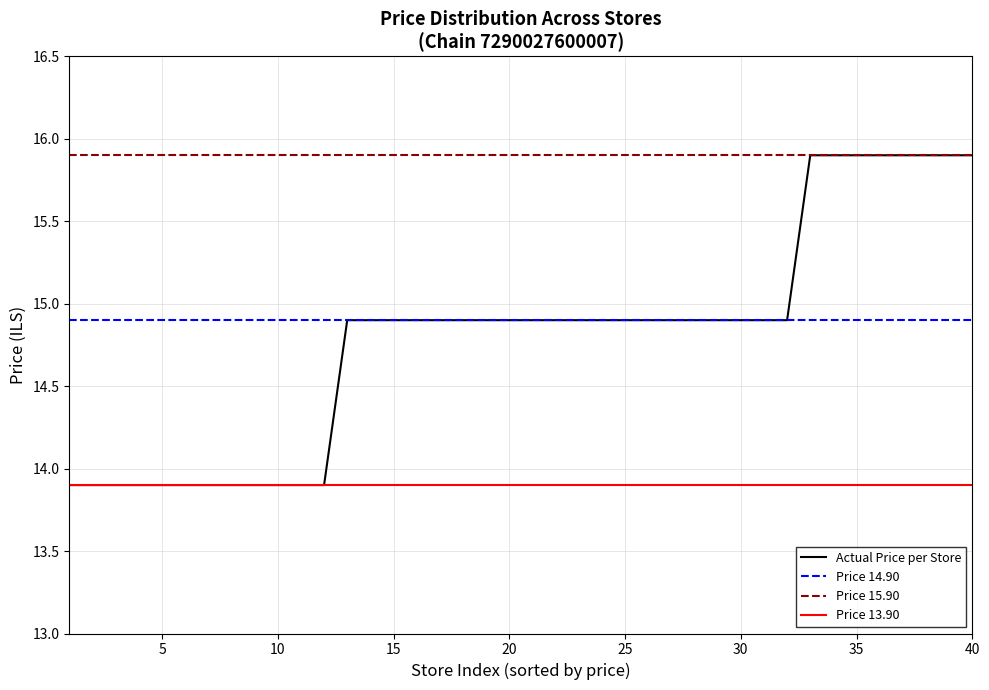

Which series has the largest total across all categories?

Price 15.90